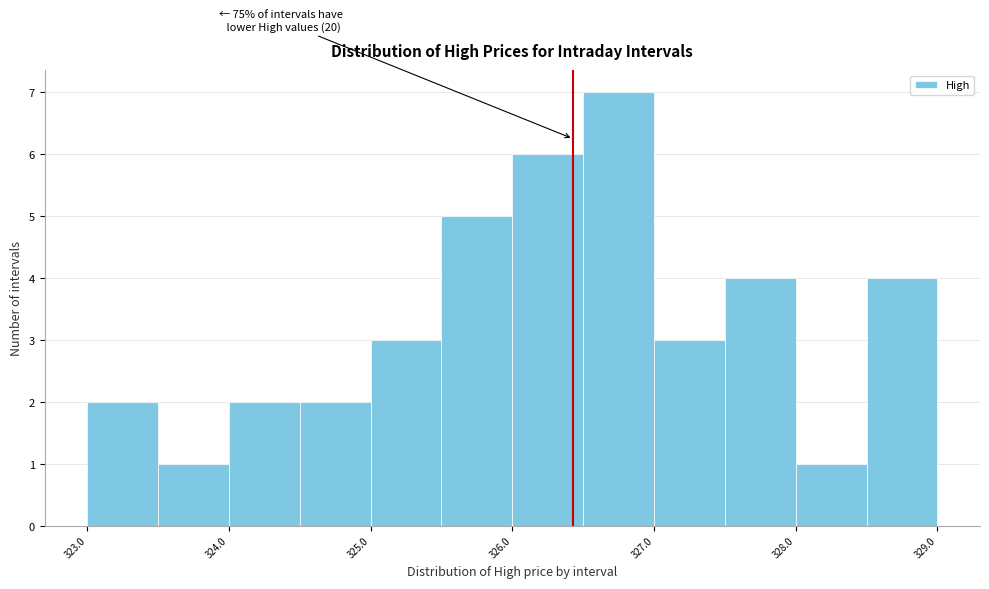

Which range on the x-axis has the tallest bar?

326.5 to 327.0